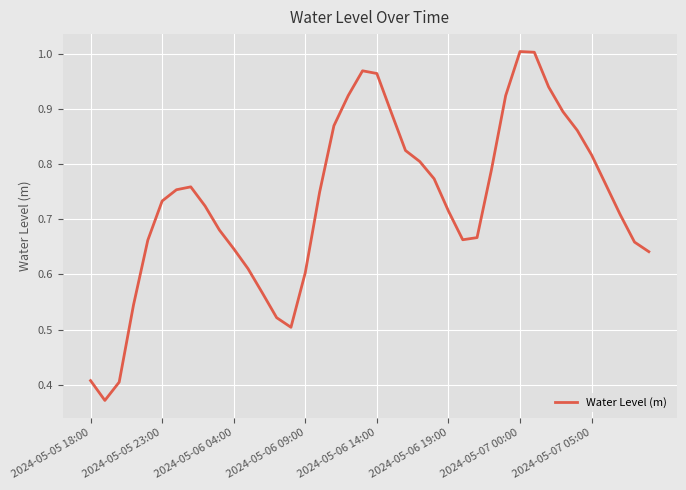

How many lines are shown in the chart?

1